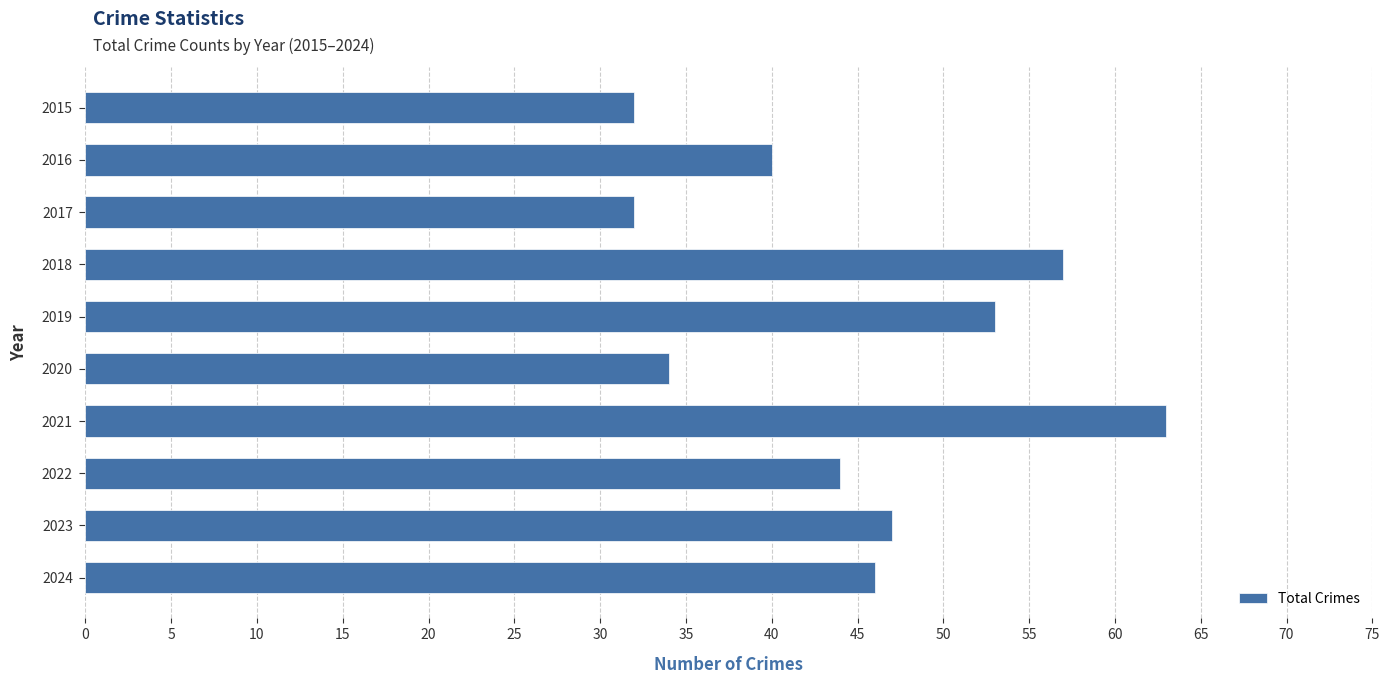

What is the sum of all values?

448